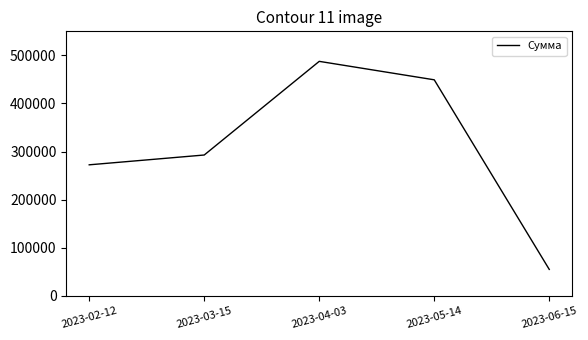

What is the approximate value at 2023-06-15?

54895